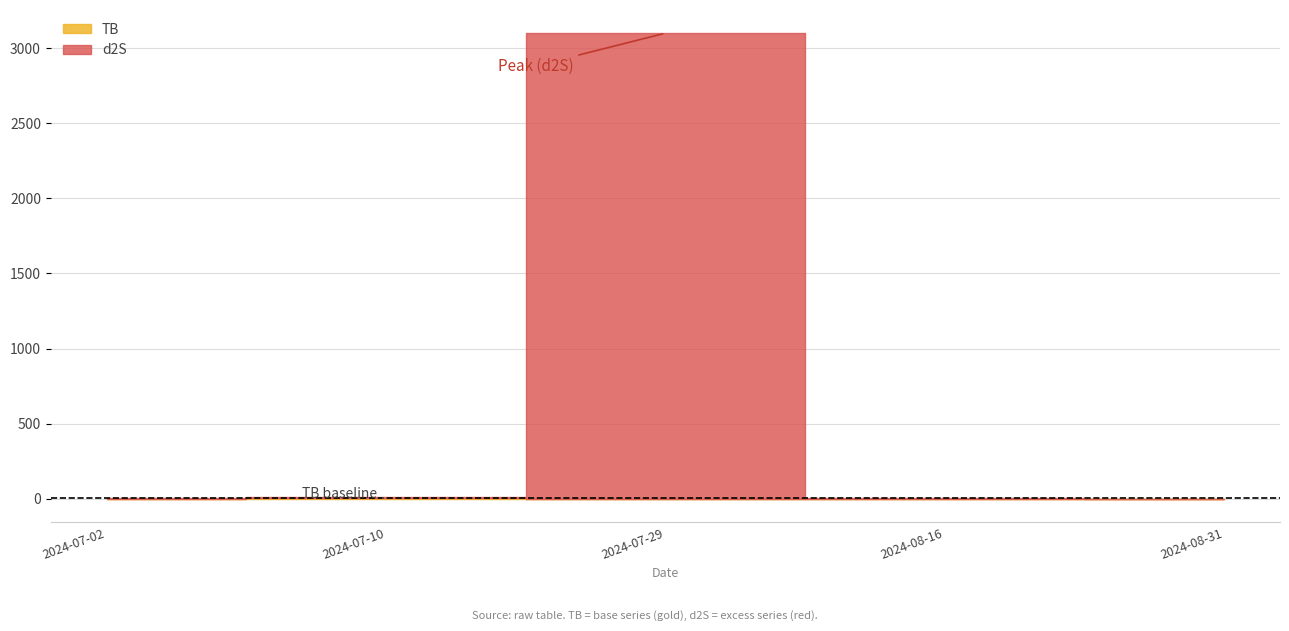

What is the value of the d2S point at the 2nd from the left?

10.3